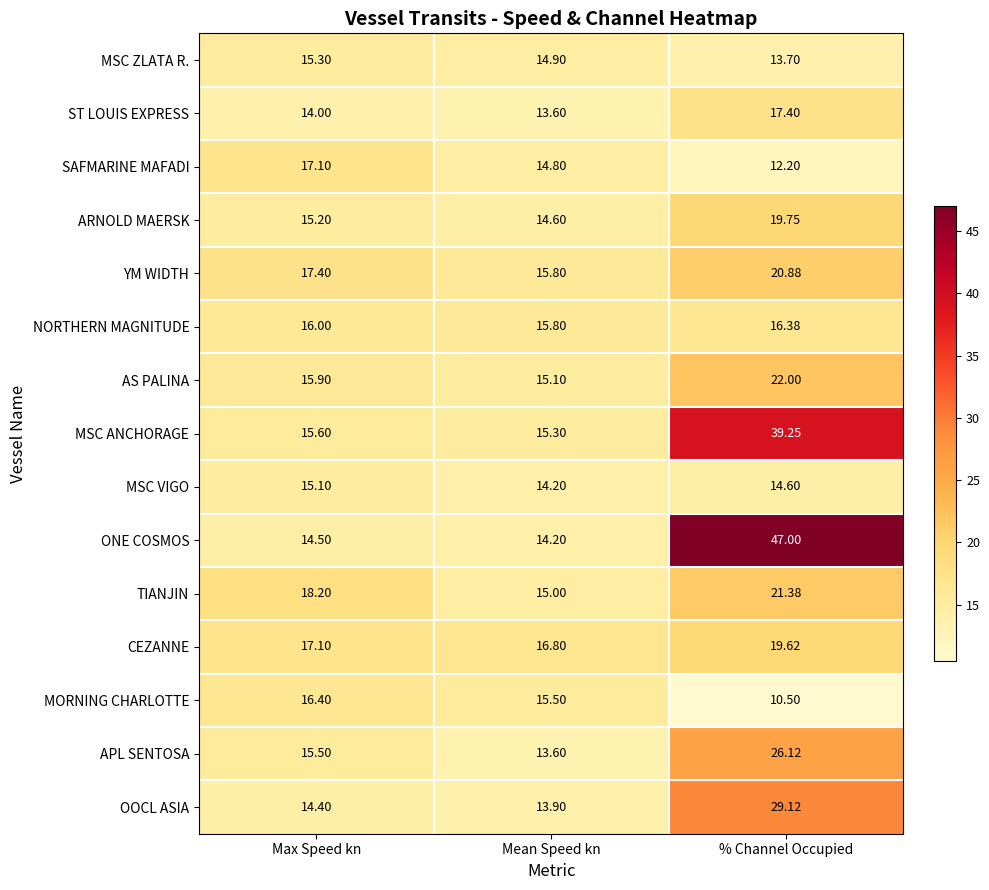

Rank the series by their maximum value, from highest to lowest.

ONE COSMOS, MSC ANCHORAGE, OOCL ASIA, APL SENTOSA, AS PALINA, TIANJIN, YM WIDTH, ARNOLD MAERSK, CEZANNE, ST LOUIS EXPRESS, SAFMARINE MAFADI, MORNING CHARLOTTE, NORTHERN MAGNITUDE, MSC ZLATA R., MSC VIGO